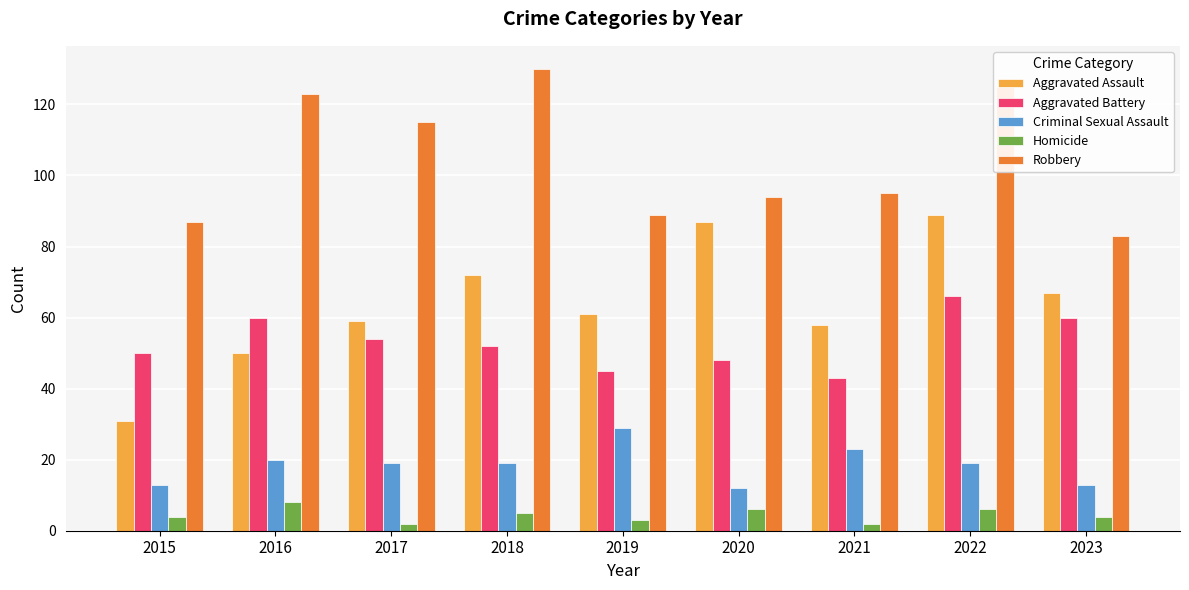

The Criminal Sexual Assault series shows 29 at 2019. True or false?

True